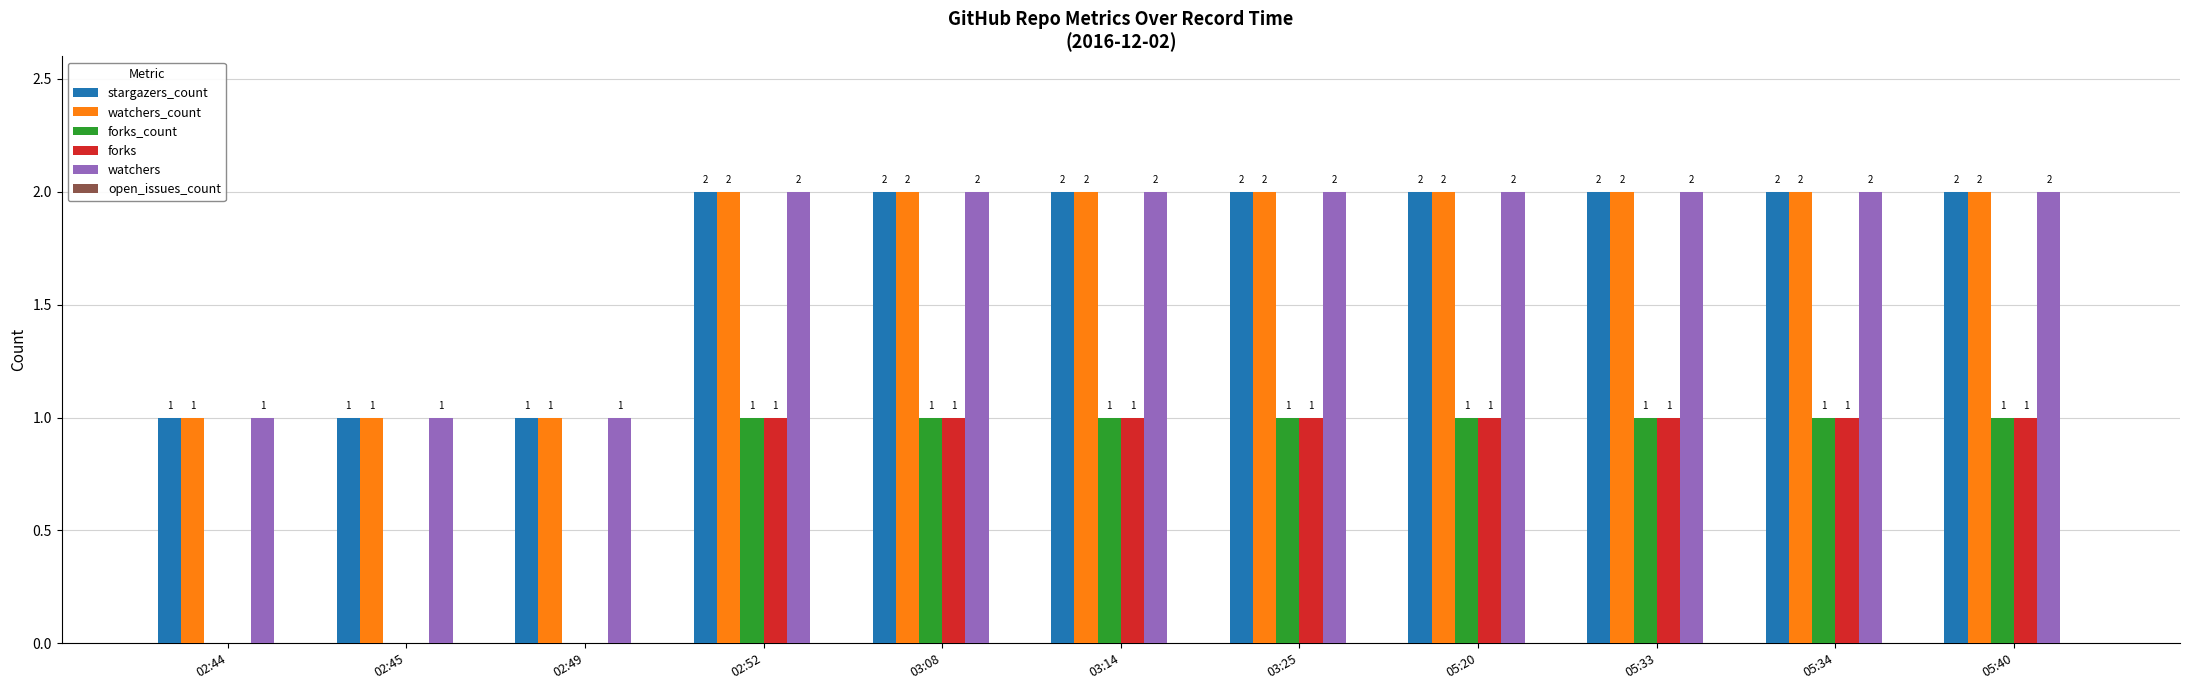

Is the value of watchers_count at 05:40 greater than the value of forks_count at 03:25?

Yes